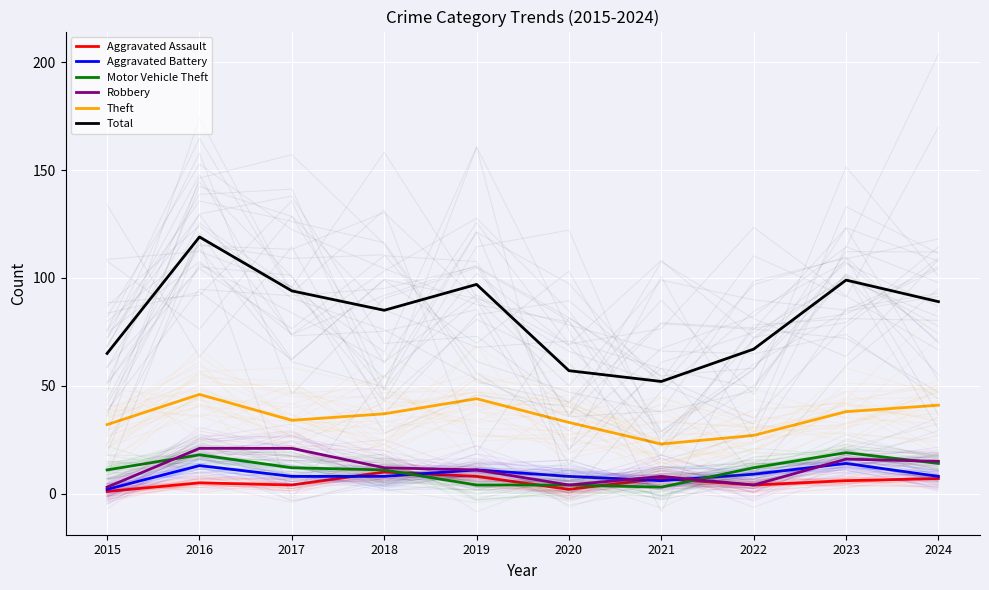

Where does the Motor Vehicle Theft series first go above 12?

2016